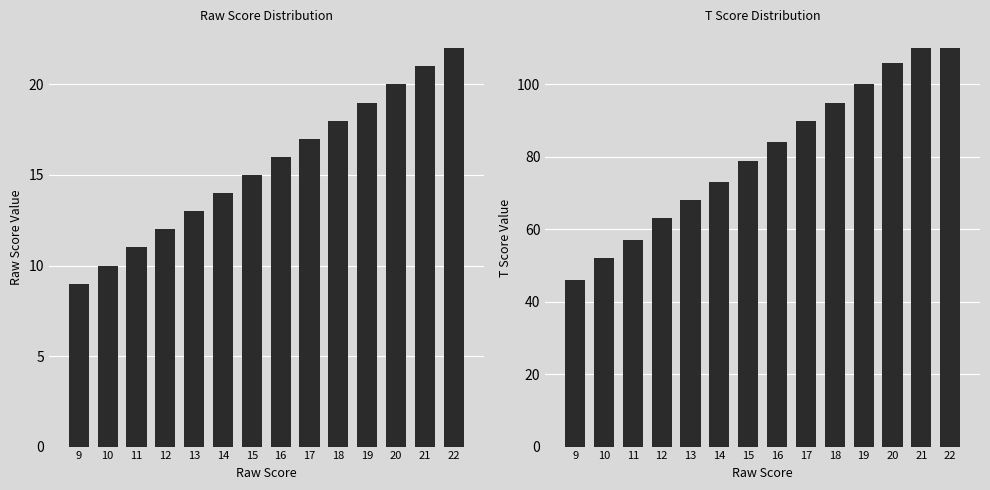

What is the difference between the second highest and minimum values in the Raw_Score series?

12